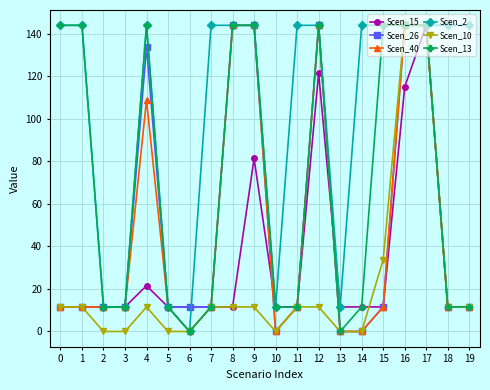

True or false: Scen_26 has more than 0 interior local peaks.

True